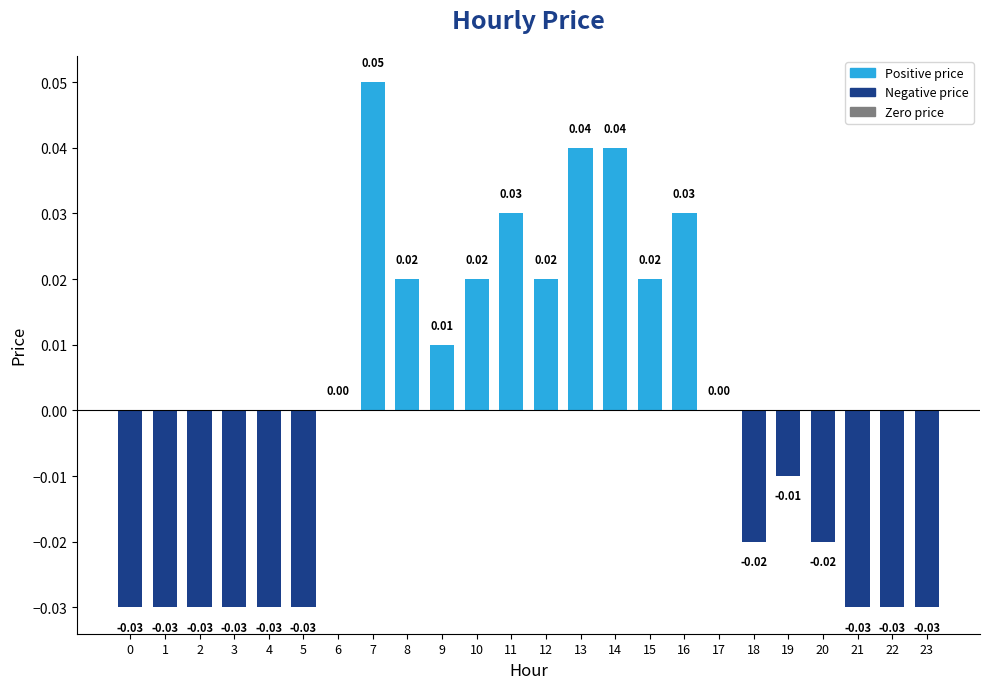

Which has a higher value, 13 or 20?

13